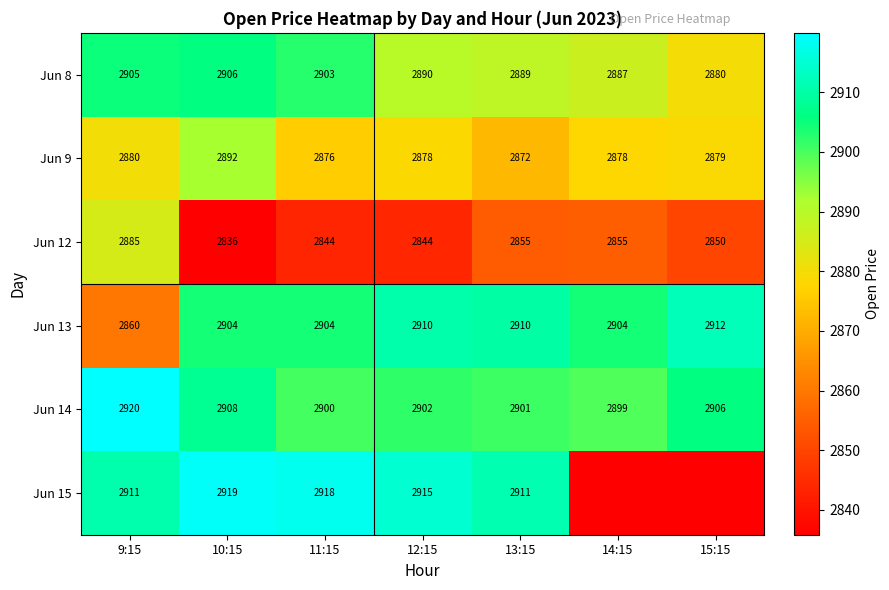

Is the value of Jun 9 at 11:15 greater than the value of Jun 14 at 13:15?

No